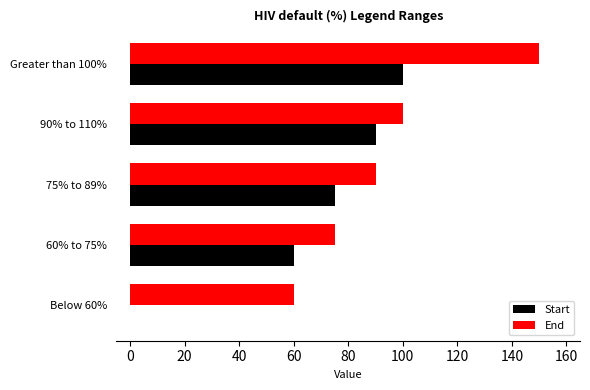

At which category is the sum across all series the highest?

Greater than 100%